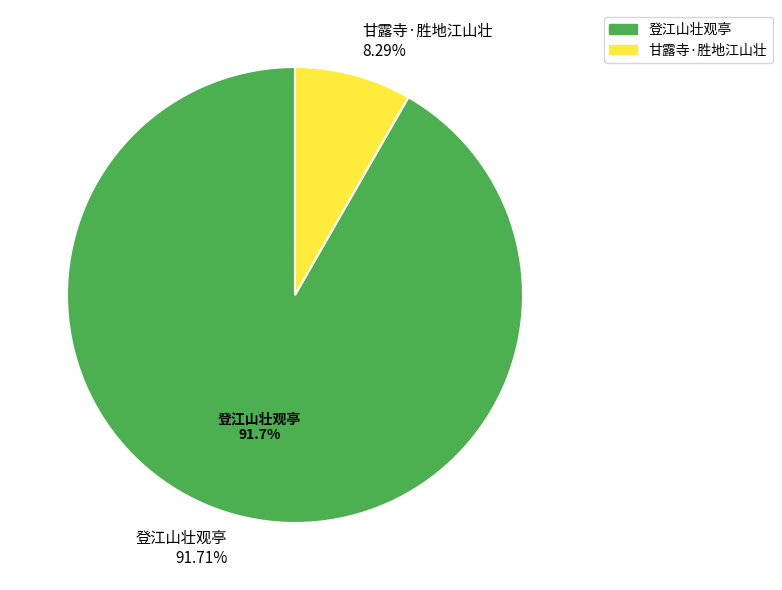

Rank the categories by value from lowest to highest.

甘露寺·胜地江山壮, 登江山壮观亭